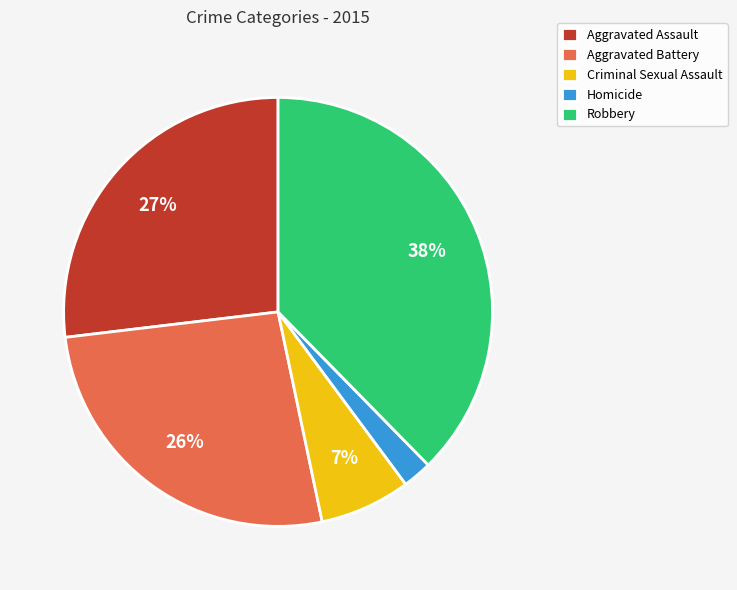

Is it true that Criminal Sexual Assault is 7% of the pie?

True